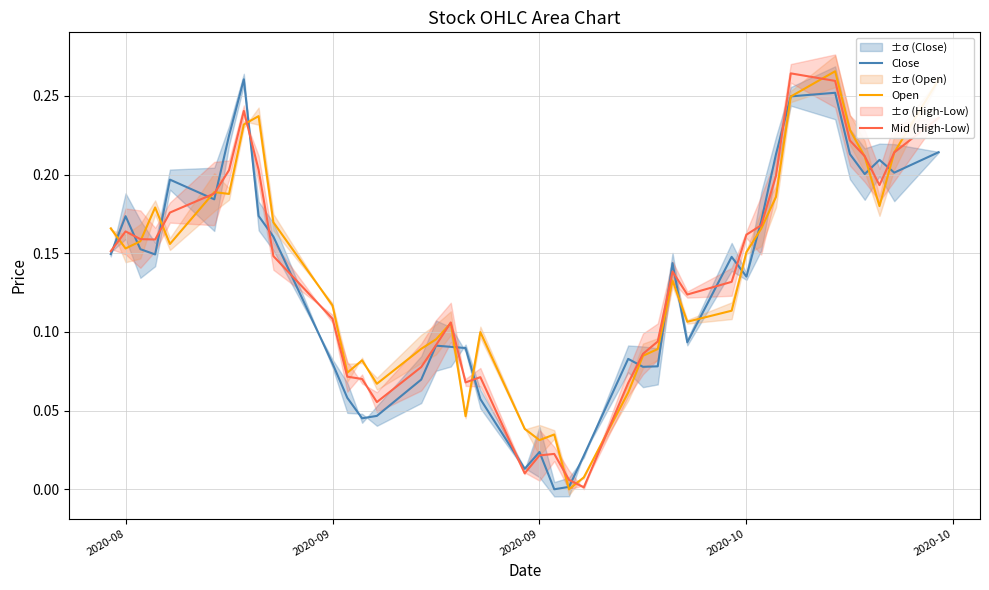

How many categories are shown in the chart?

40